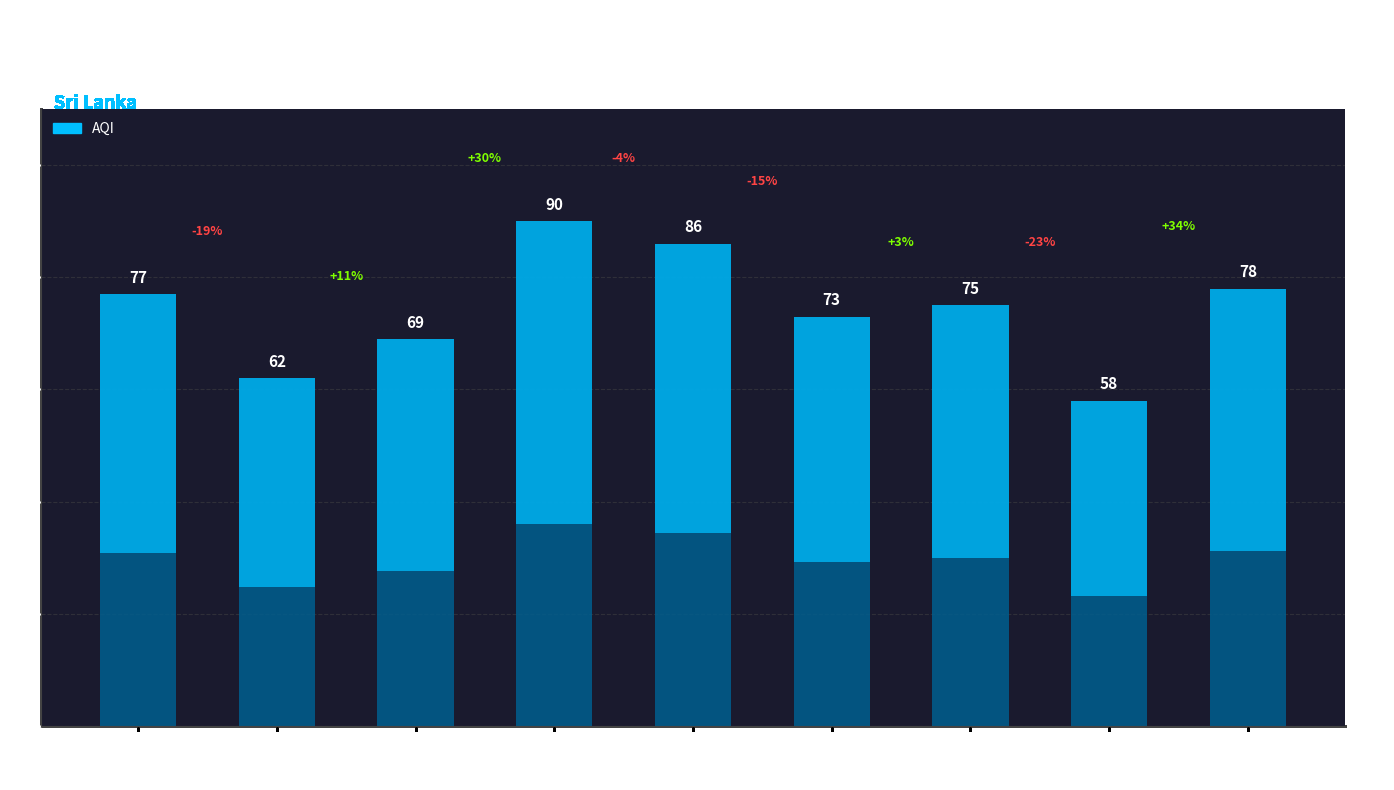

The chart shows a value of 58 at Uva. True or false?

True